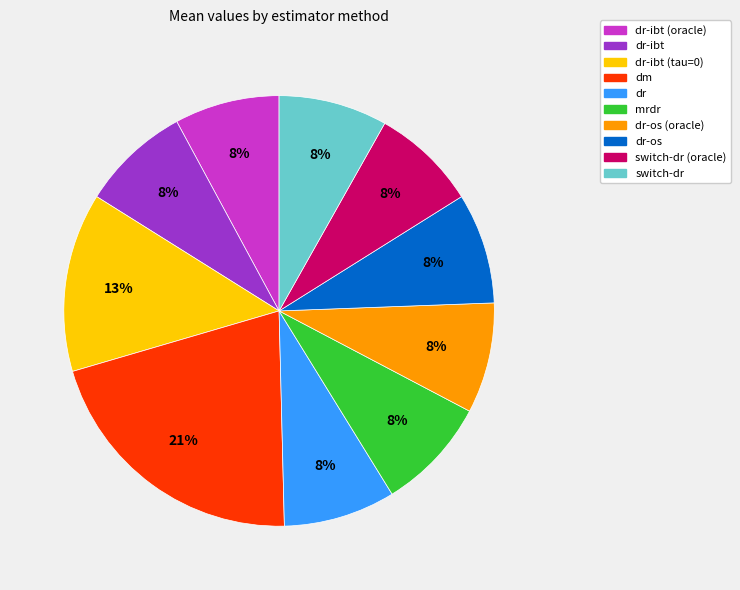

How many slices are in this pie chart?

10